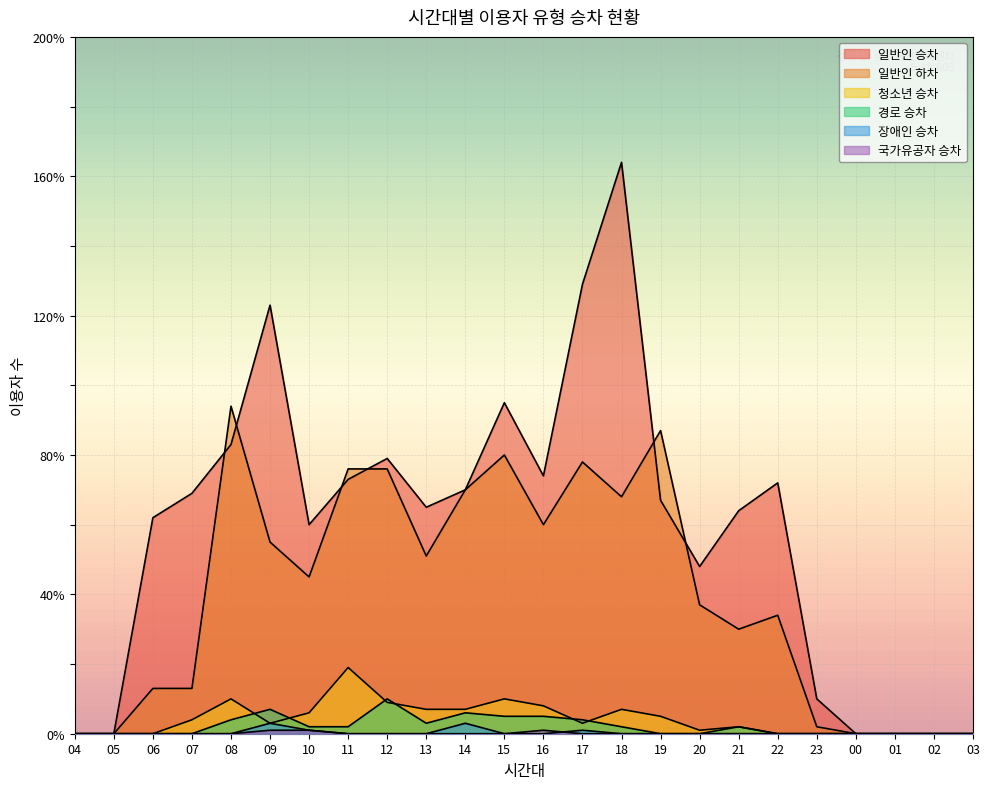

What is the difference between the maximum and minimum values in the 일반인 하차 series?

94